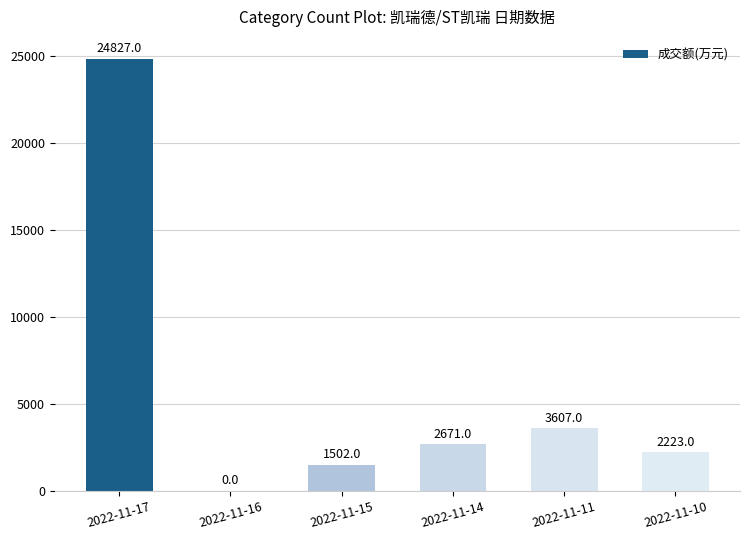

What is the change in value from 2022-11-16 to 2022-11-15?

+1502